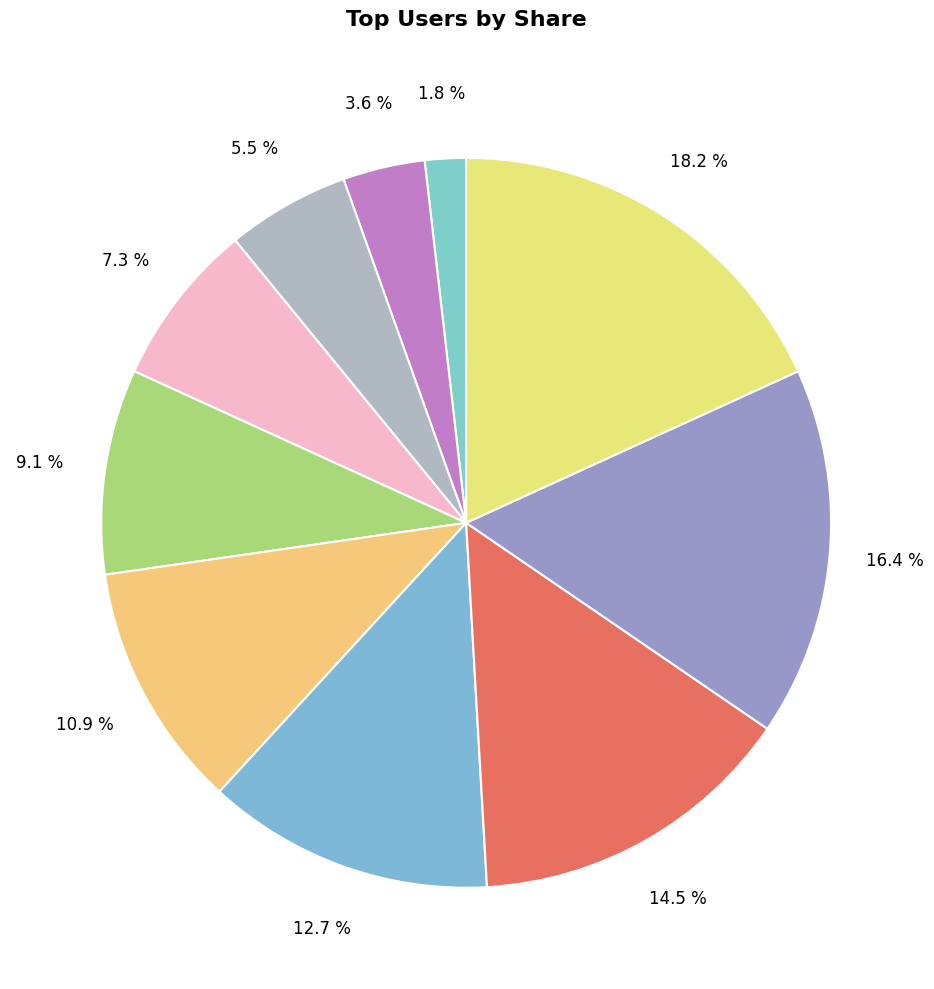

Which category has the biggest portion of the pie?

Aaron